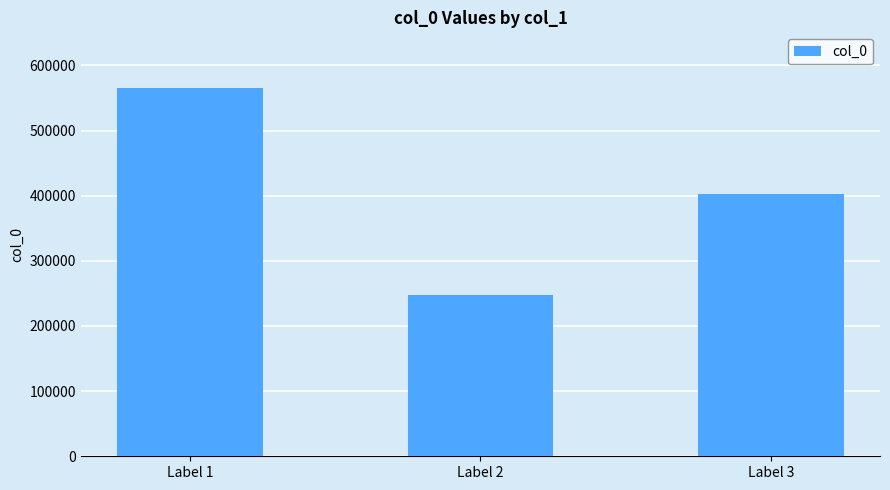

What is the approximate value at Label 1?

565856